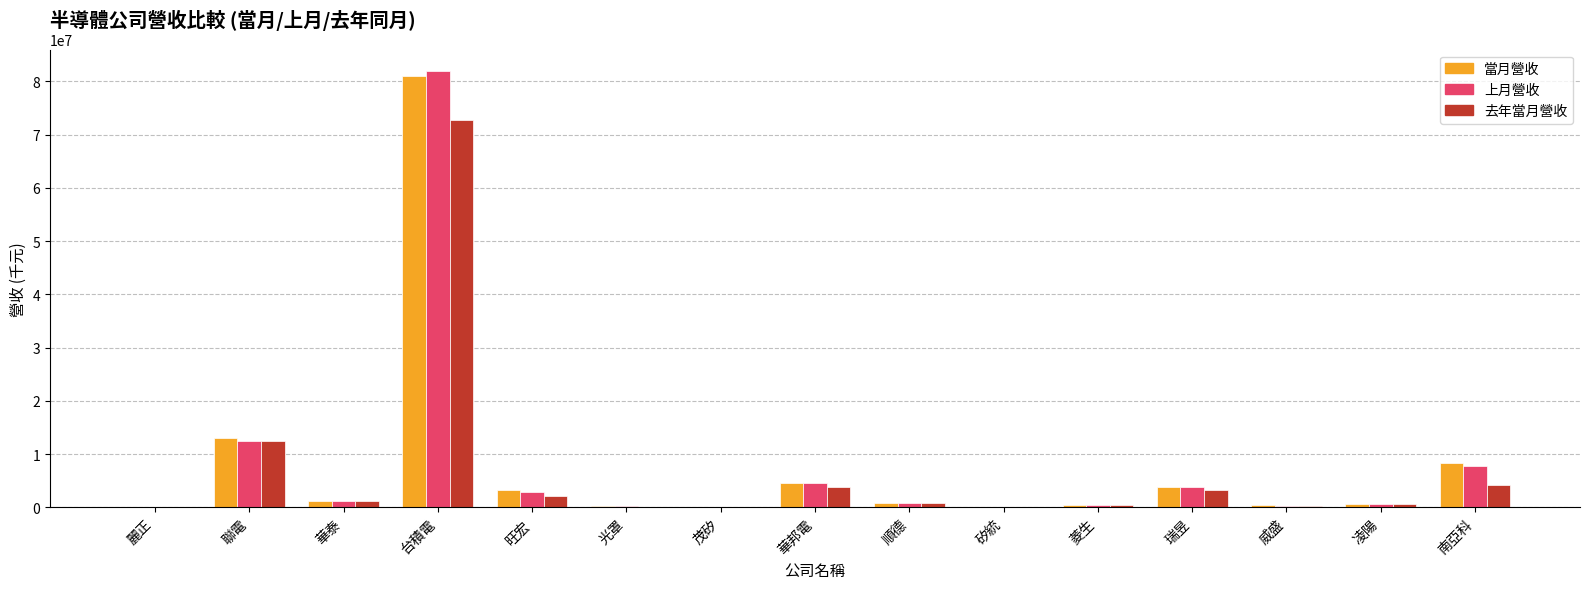

What is the highest value of the 去年當月營收 series?

72795974